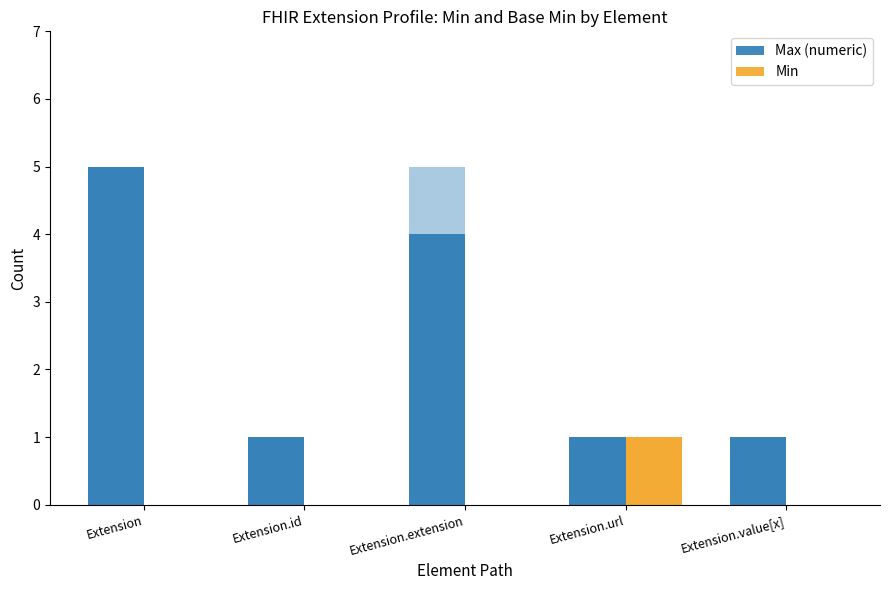

Are the bars grouped side by side (vs. stacked)?

Yes